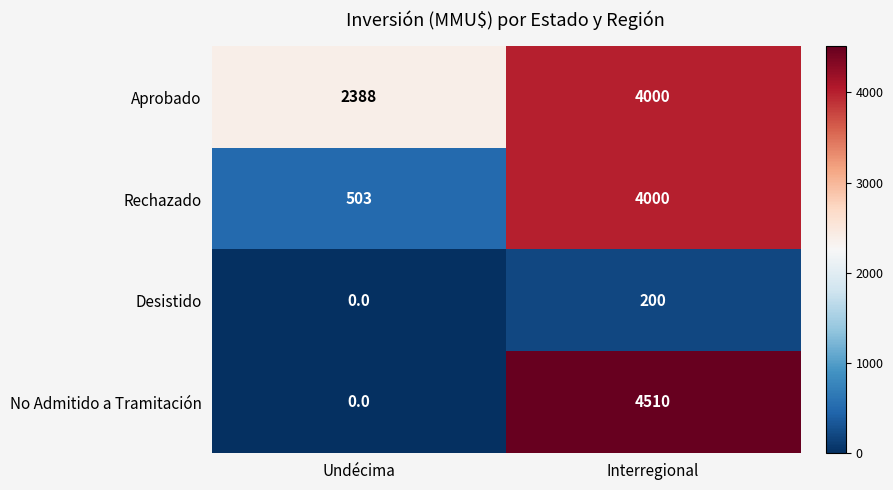

Which category has the lowest value in the Desistido series?

Undécima